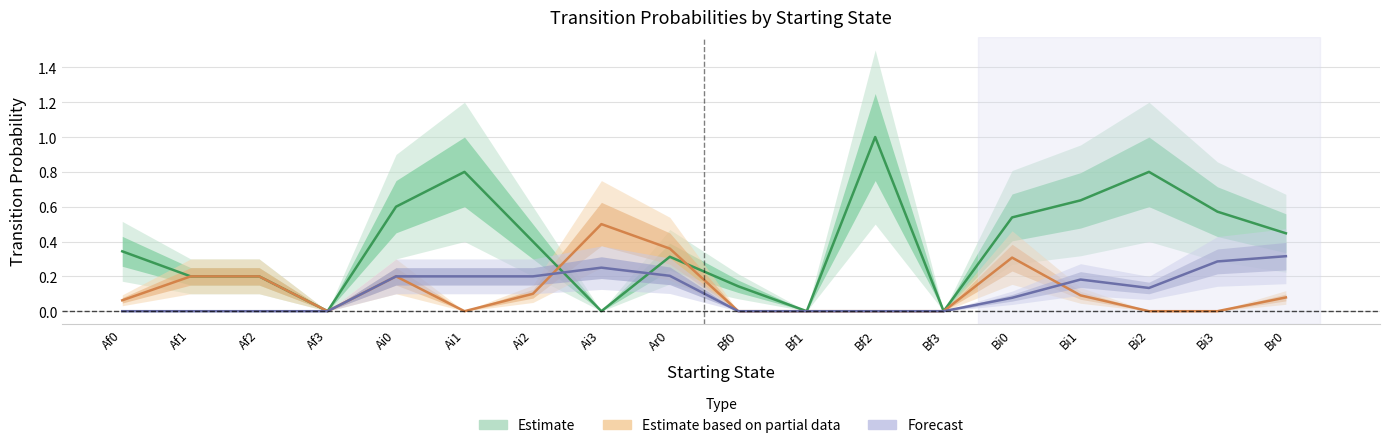

How many intersections are there between Forecast and Estimate based on partial data?

2